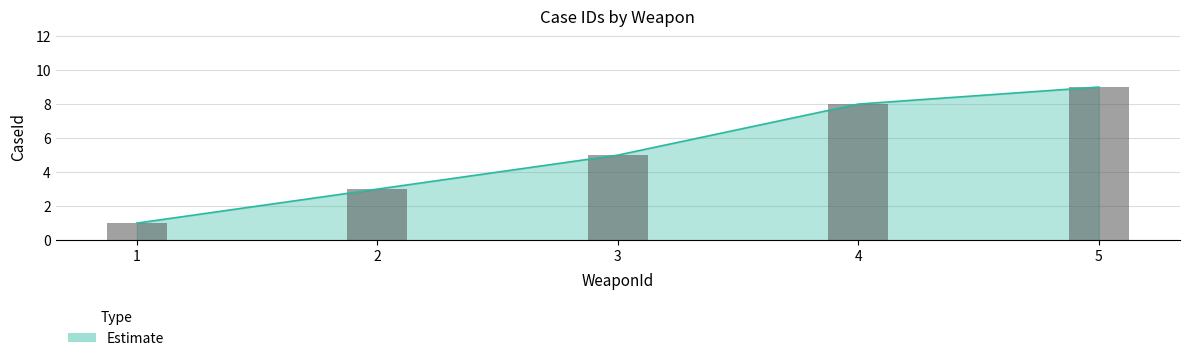

What is the sum of all values?

26